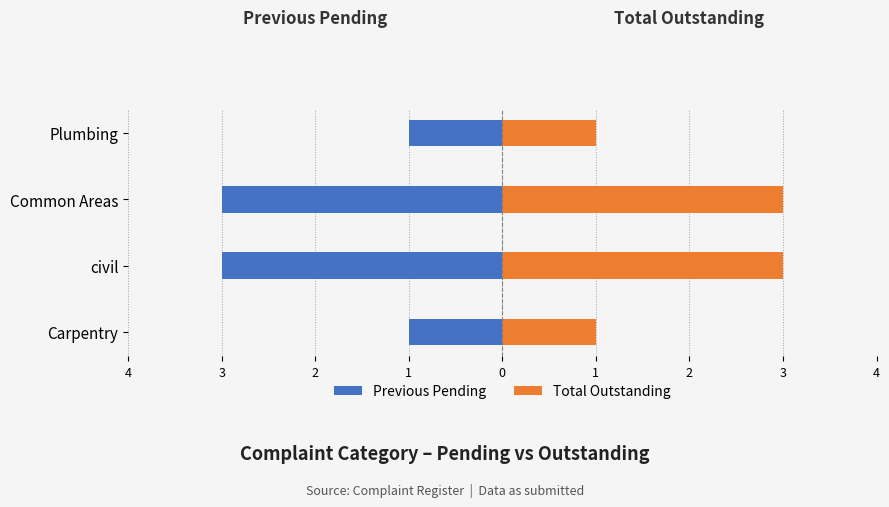

The value of Previous Pending at Carpentry is -1. True or false?

False